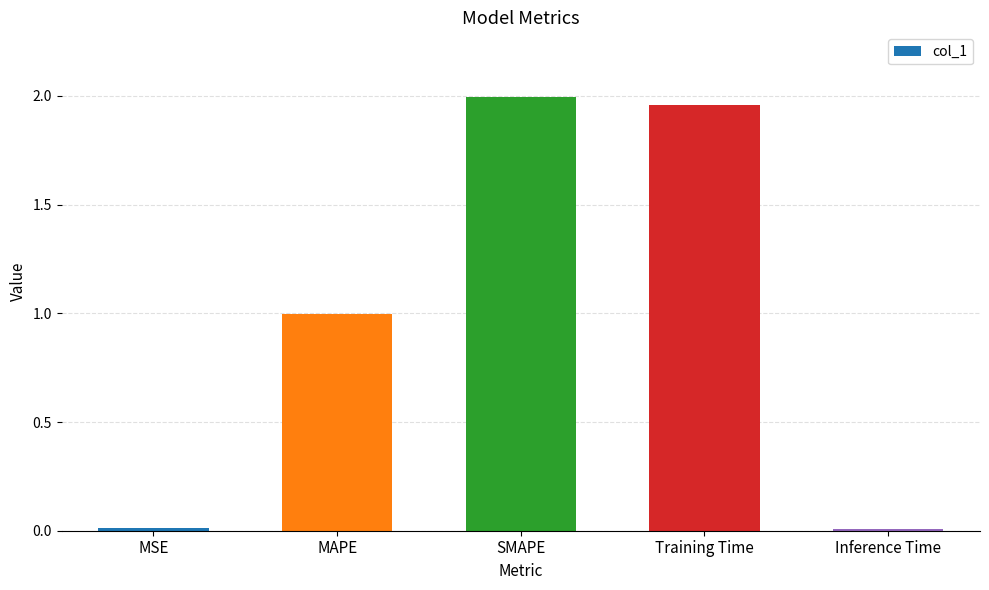

What position from the right is Training Time?

2